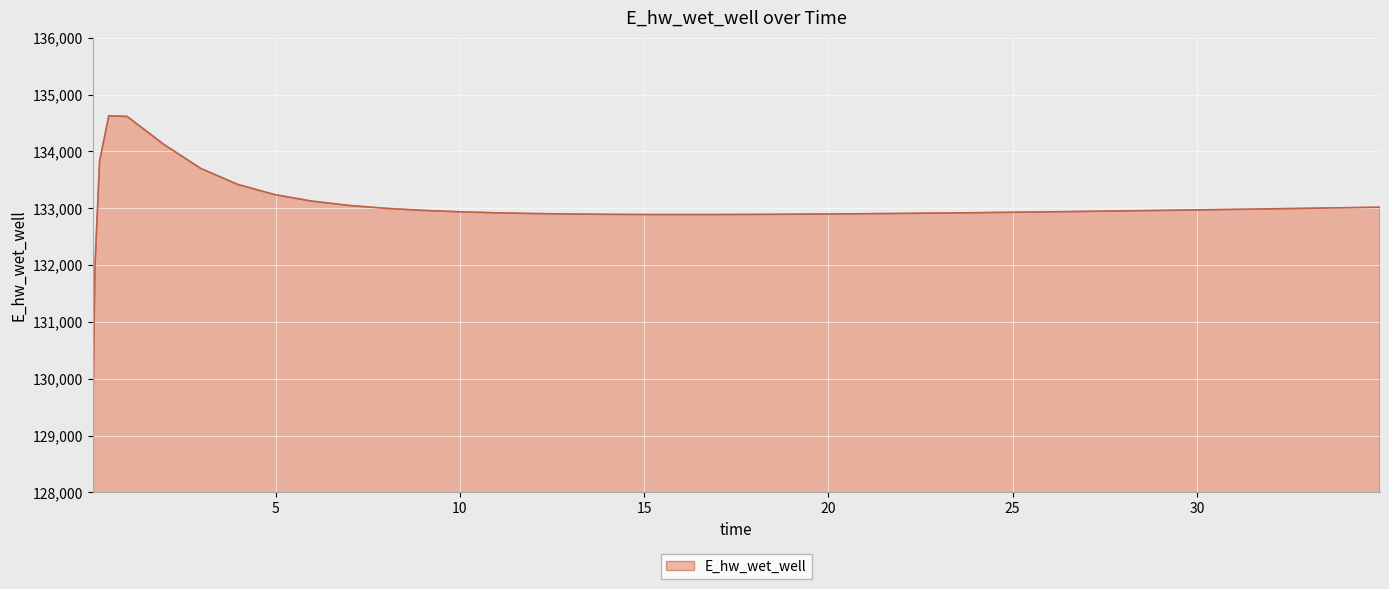

What is the smallest value displayed?

129070.3